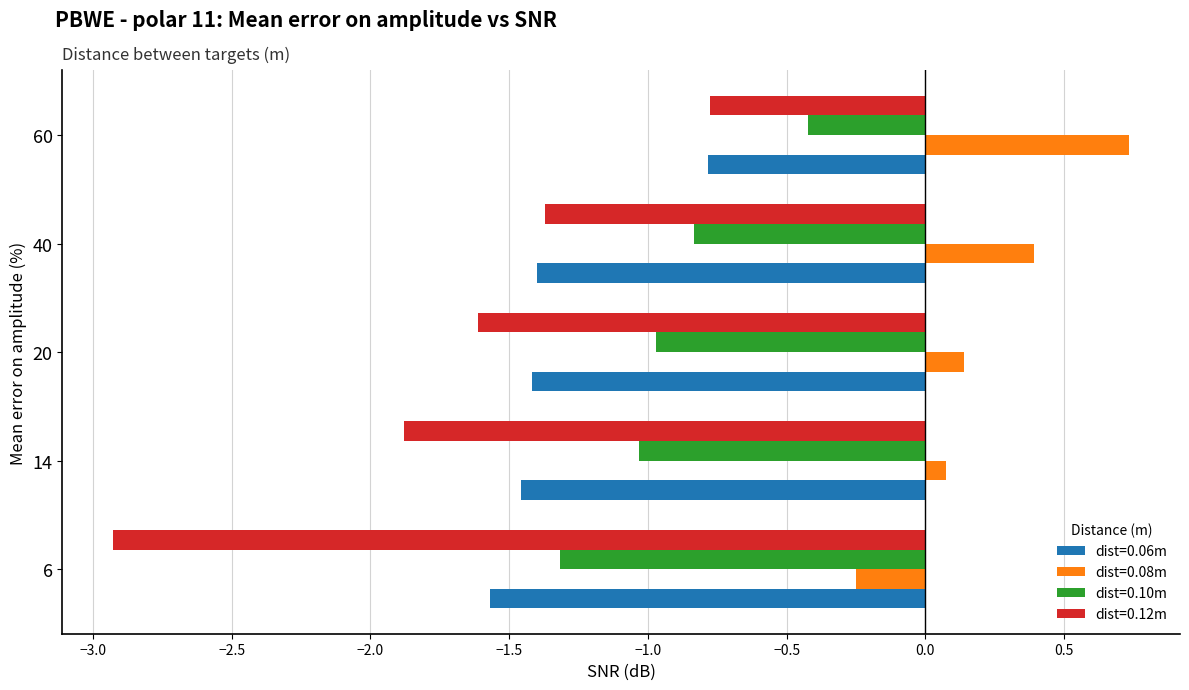

The value of dist=0.10m at 60 is -0.2. True or false?

False